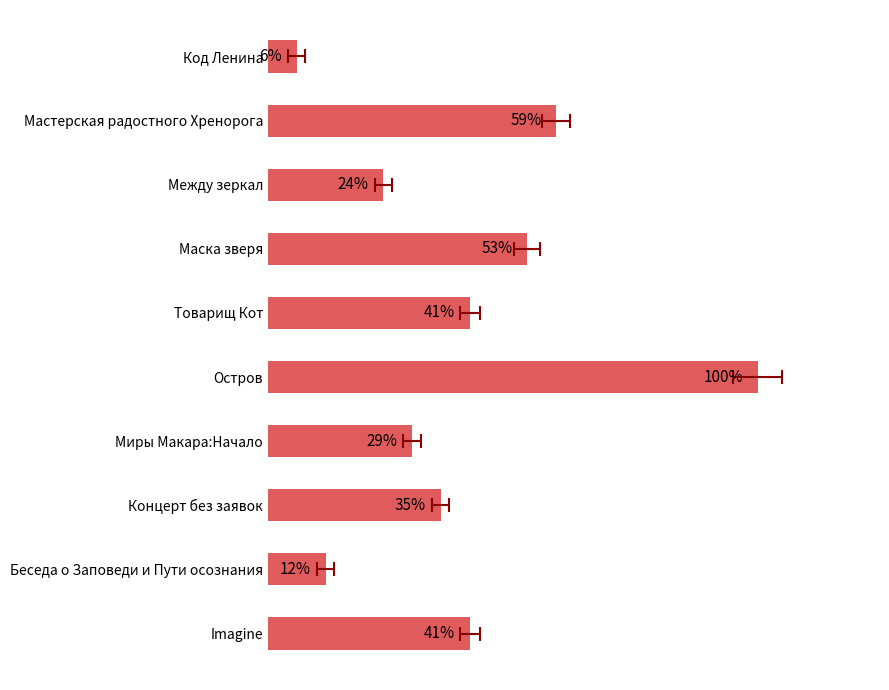

What is the change in value from Маска зверя to Товарищ Кот?

-2